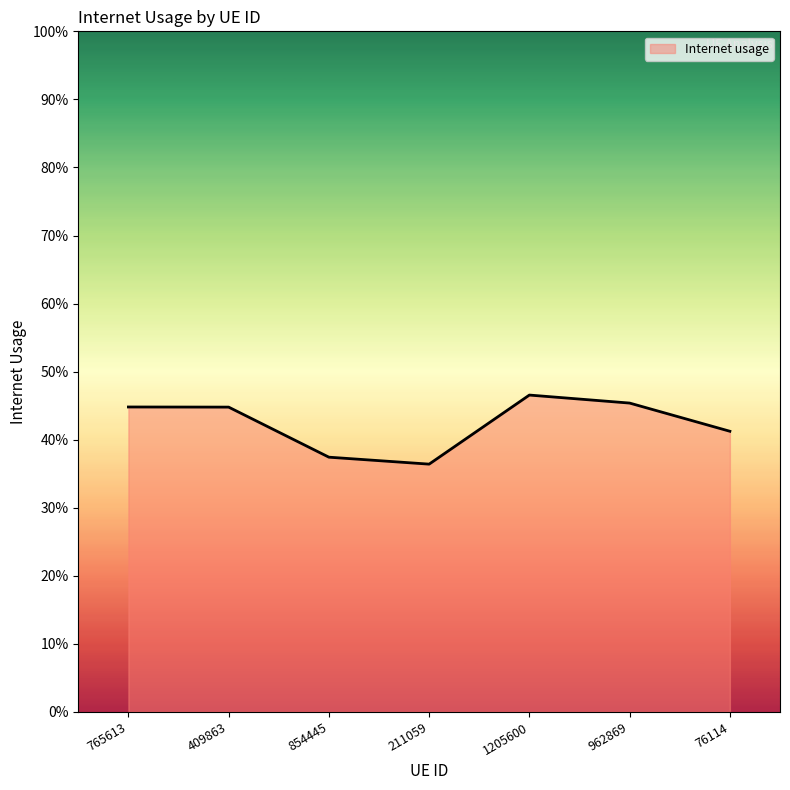

Does the chart have visible grid lines?

No